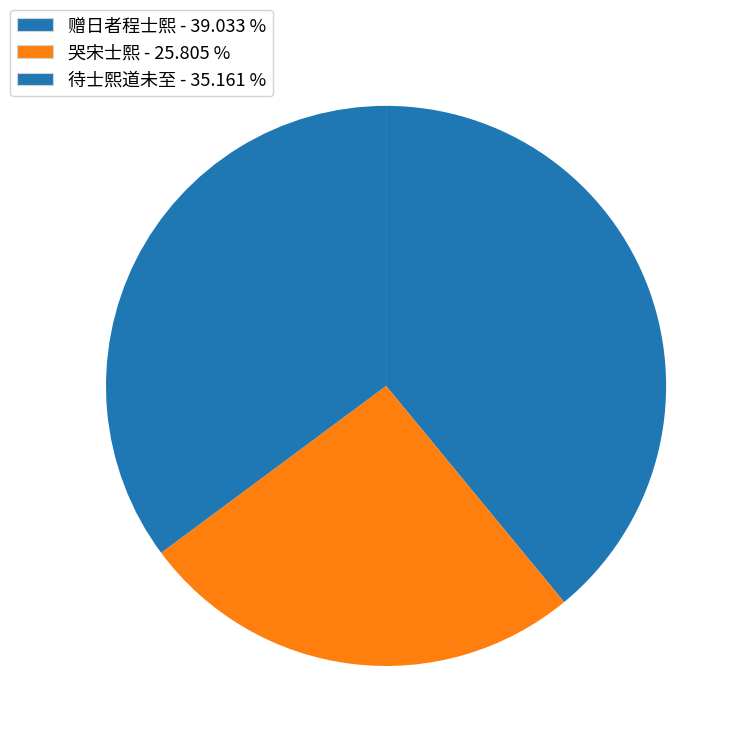

How many slices are in this pie chart?

3